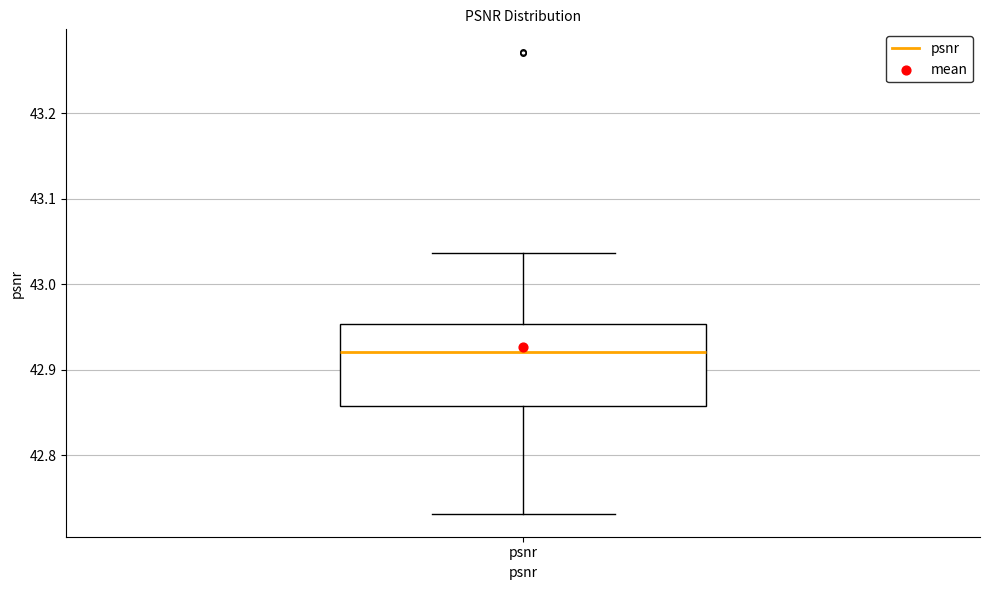

Read this box plot against the y-axis: the position of the median line, the range covered by the box, and the ends of both whiskers. The values are not printed on the chart, so give them approximately, as read against the axis.

median 42.92, box 42.86 to 42.95, whiskers 42.73 to 43.04